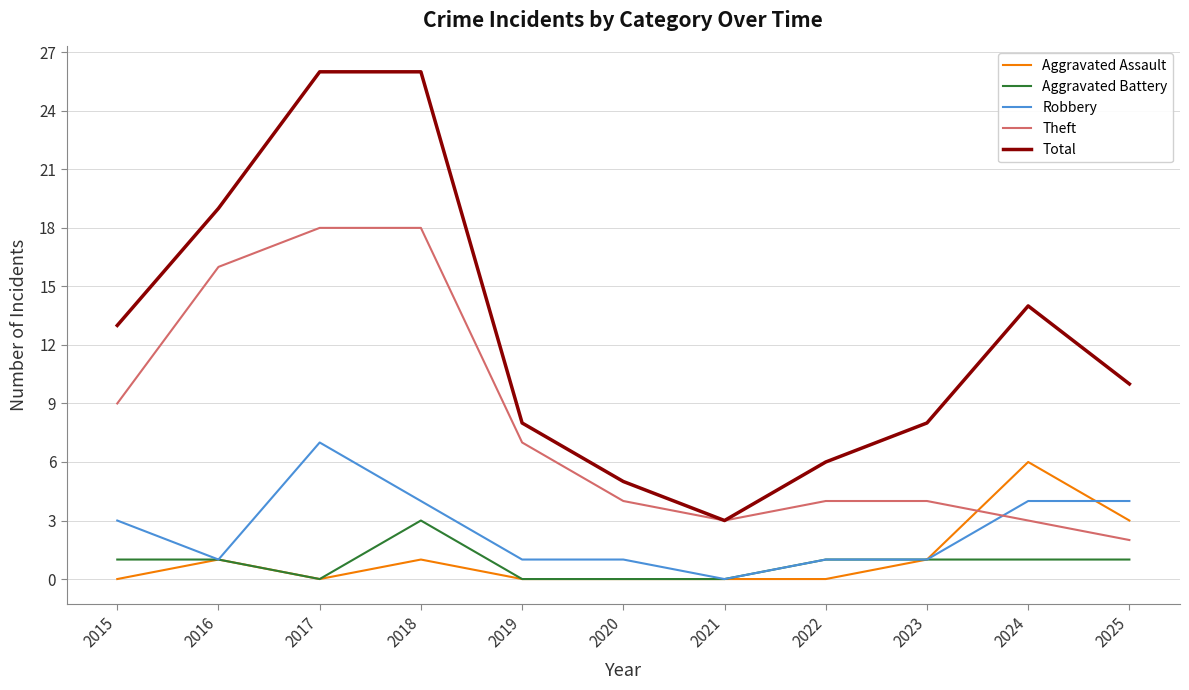

Rank the series at 2018 from highest to lowest value.

Total, Theft, Robbery, Aggravated Battery, Aggravated Assault